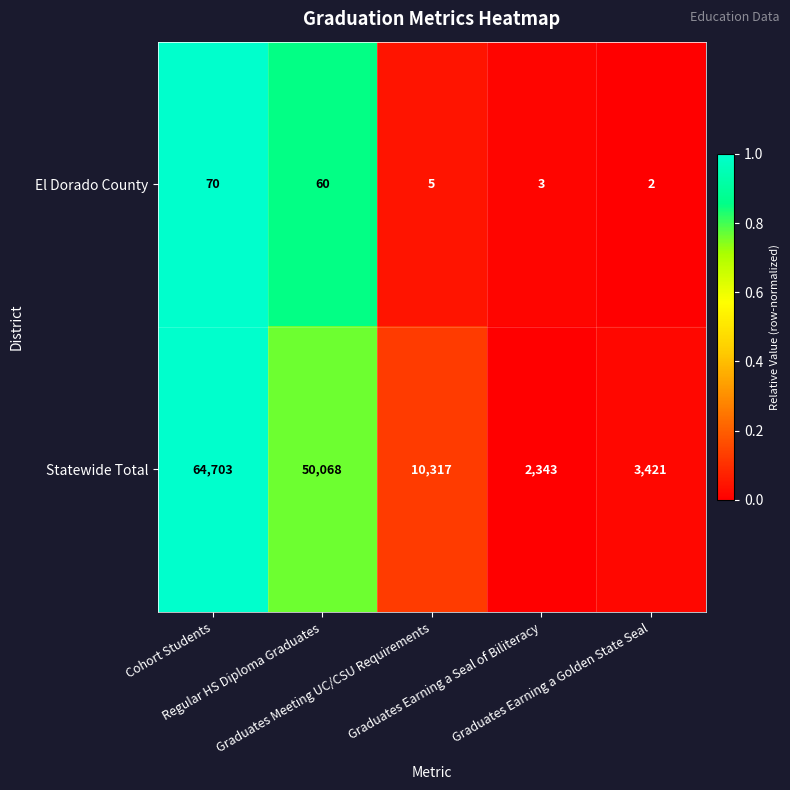

Rank the series by their maximum value, from lowest to highest.

El Dorado County, Statewide Total